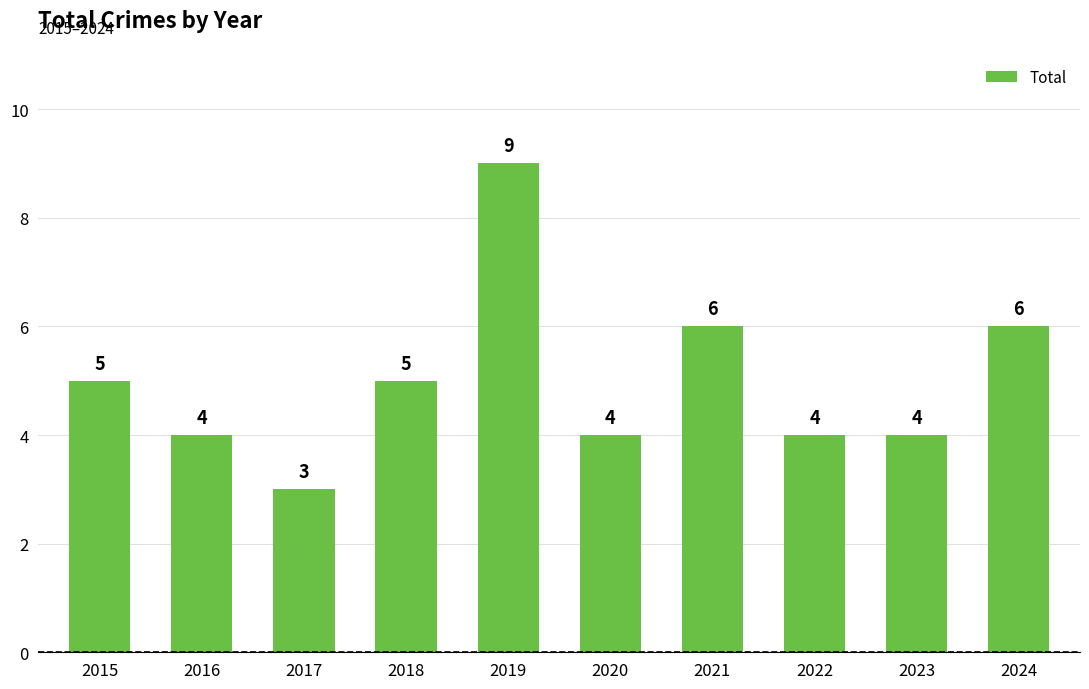

What value does the data have at 2020?

4